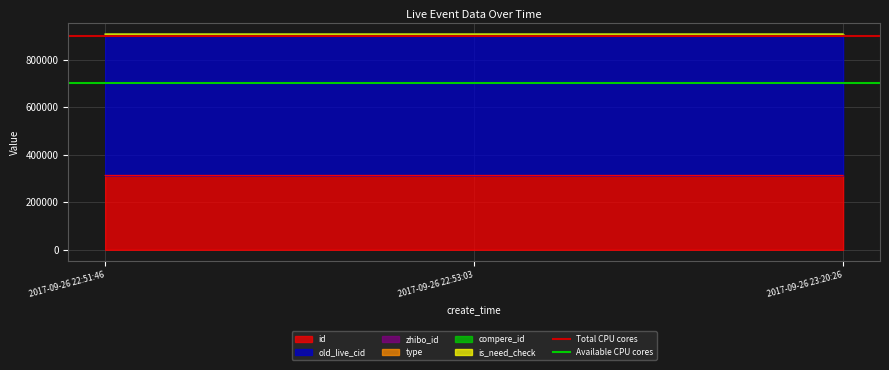

What is the maximum value for id?

313080